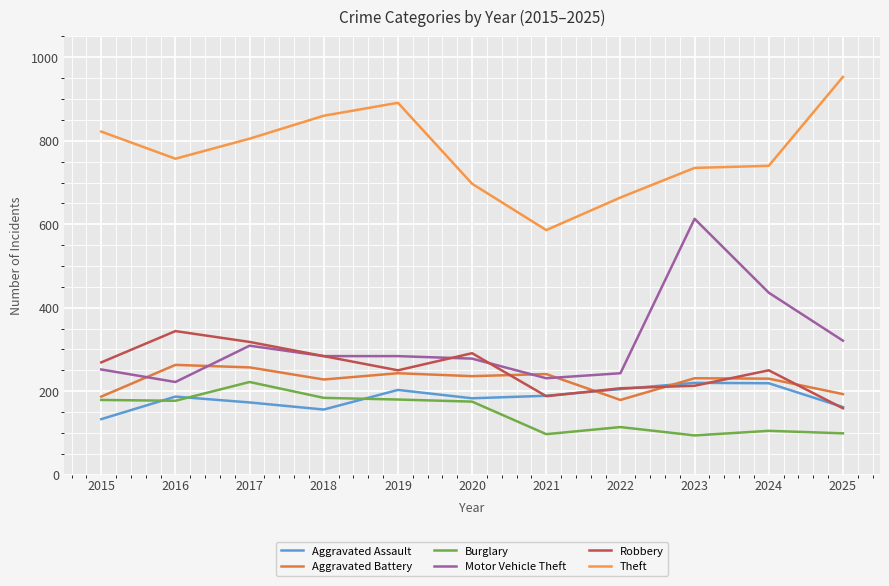

In Robbery, how many points are higher than both neighbors (excluding endpoints)?

3